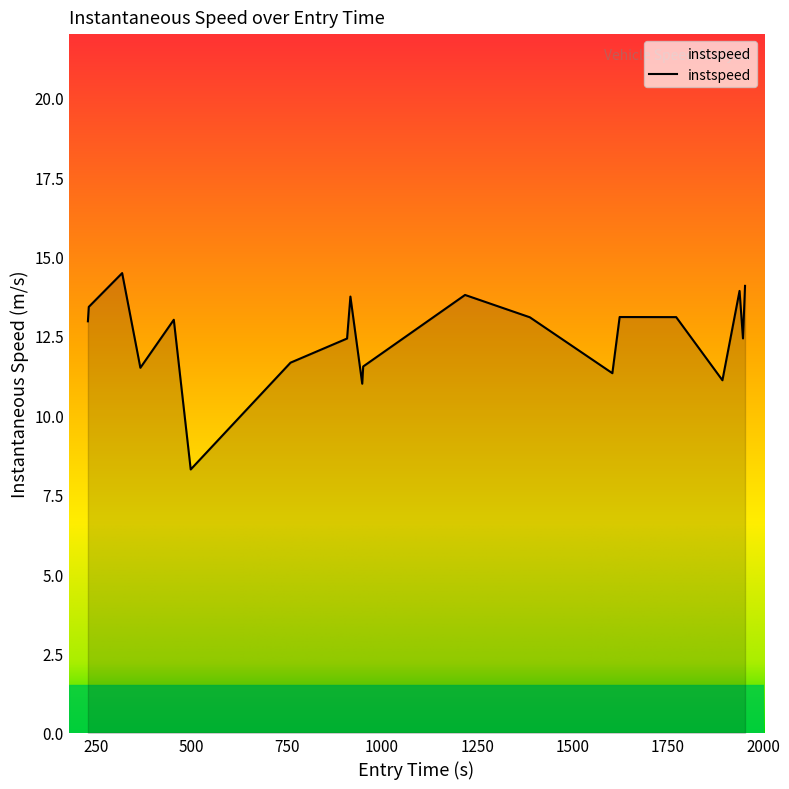

What is the minimum value shown in the chart?

8.3